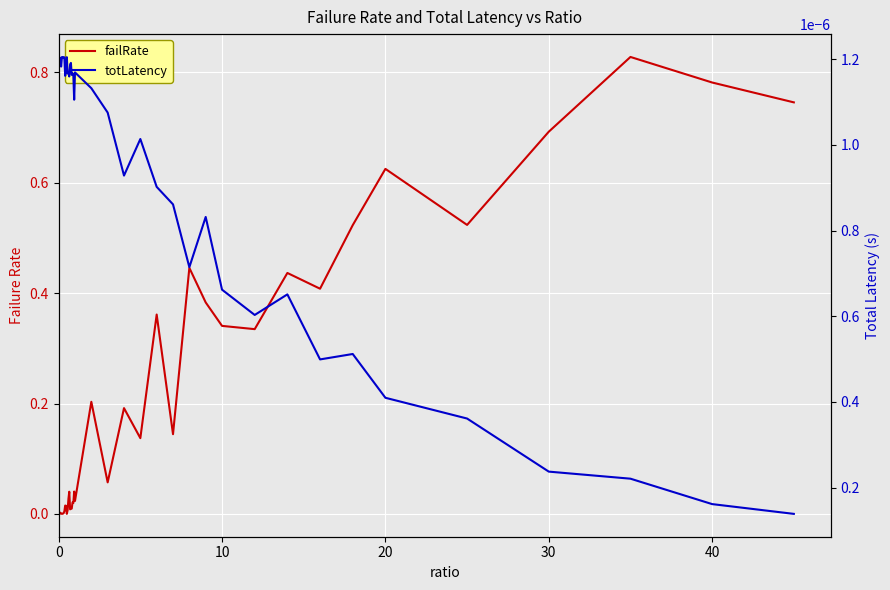

What is the value of the failRate point at the 30th from the left?

0.3